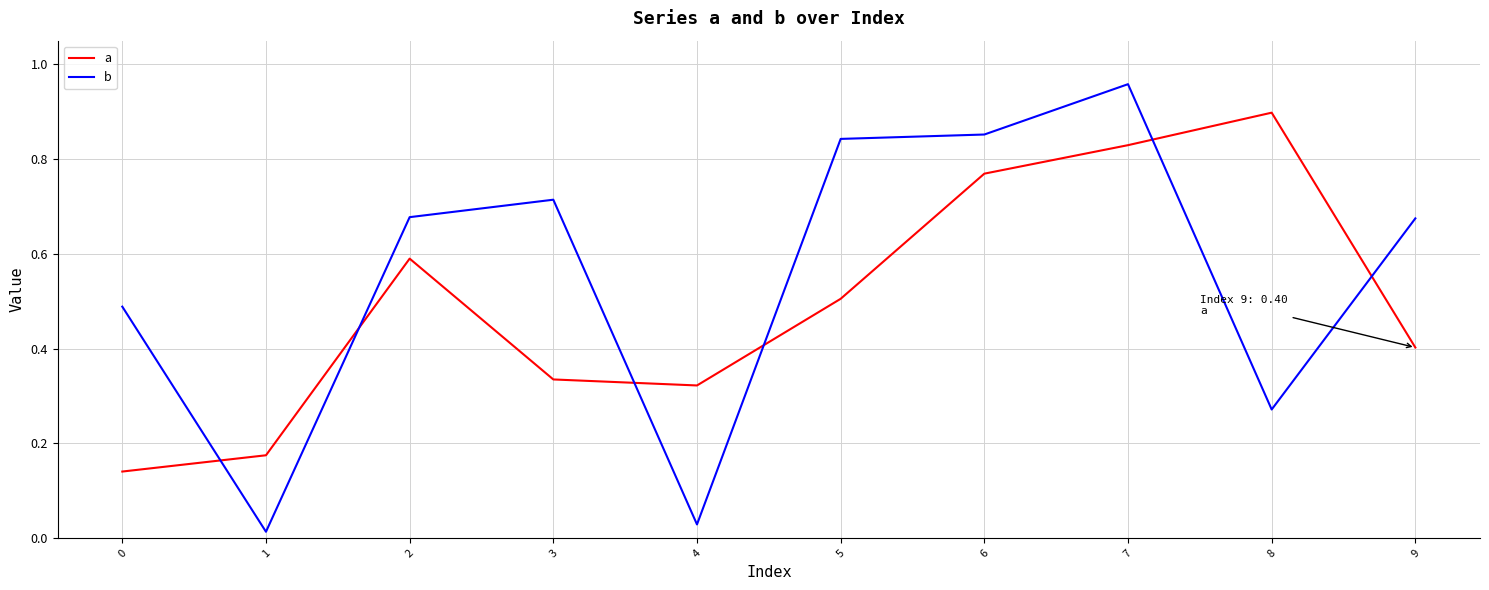

Is this an area chart (filled region under the line)?

No